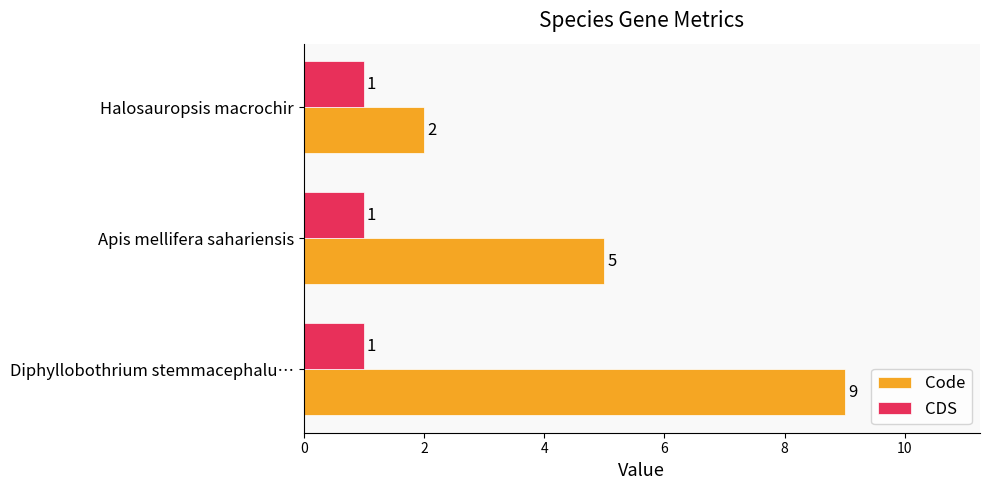

Count the number of categories in the chart.

3